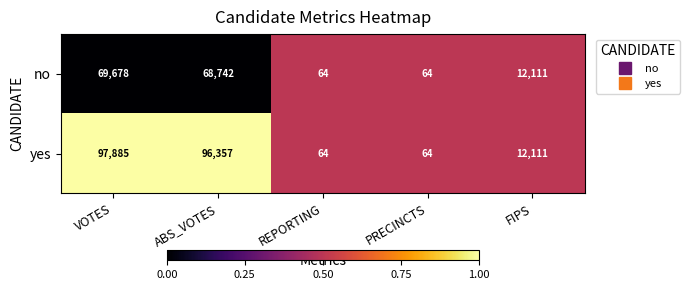

Rank the series at VOTES from lowest to highest value.

no, yes